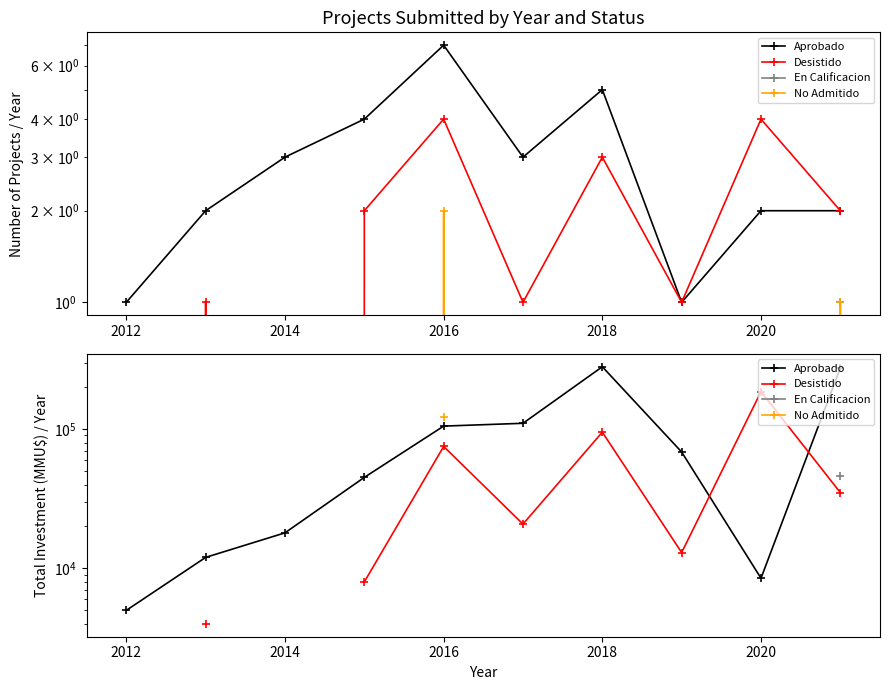

Which series has the largest total across all categories?

Aprobado